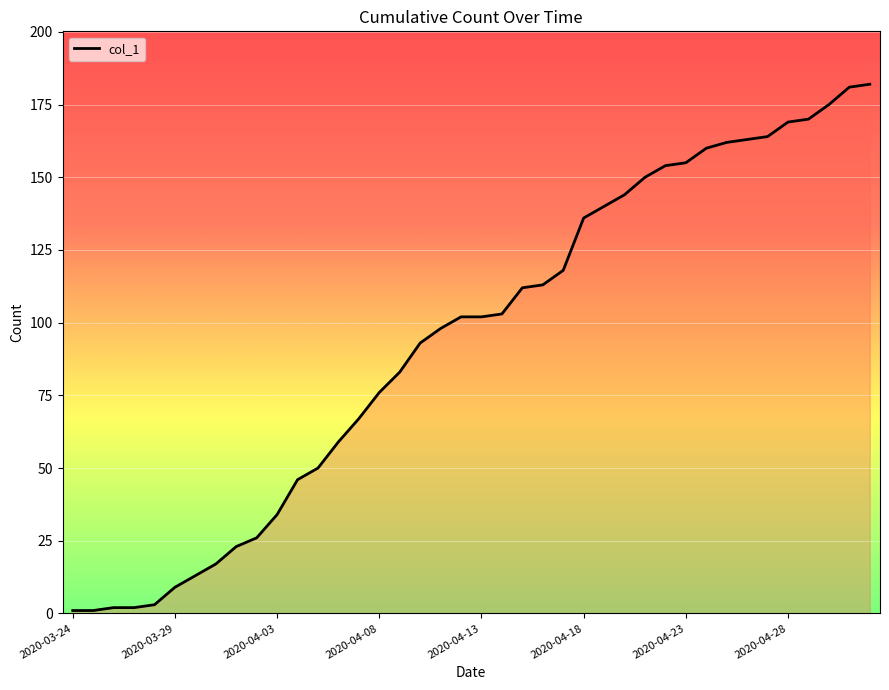

What is the greatest value displayed?

182